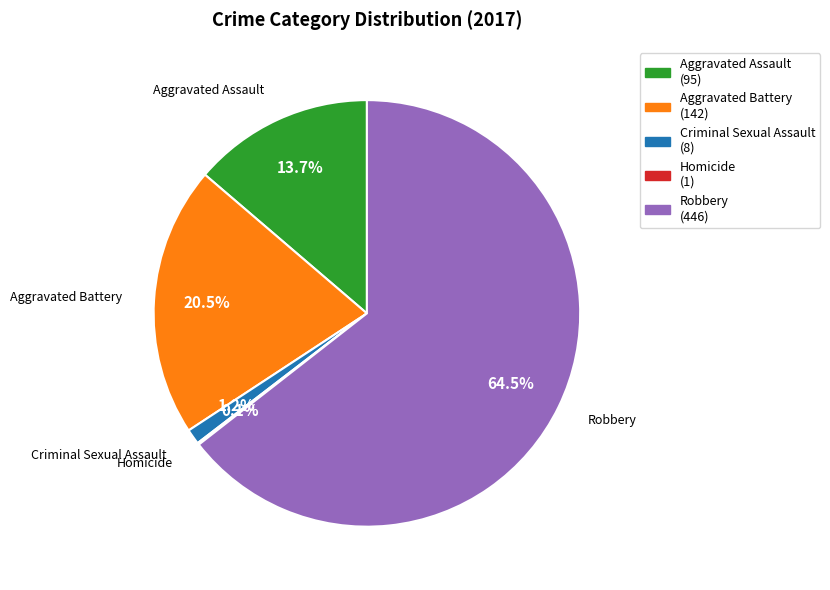

Do Aggravated Battery and Criminal Sexual Assault together represent more than half of the pie?

No